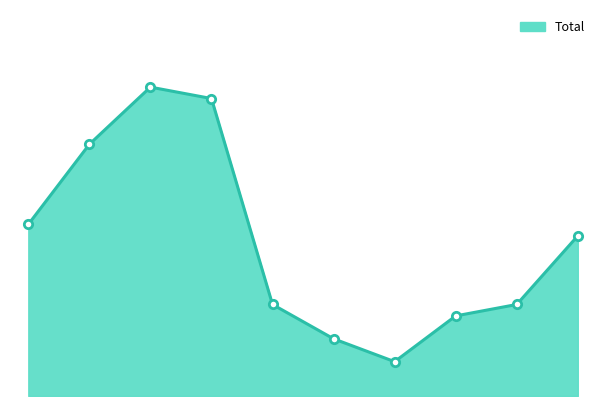

What is the smallest value displayed?

3